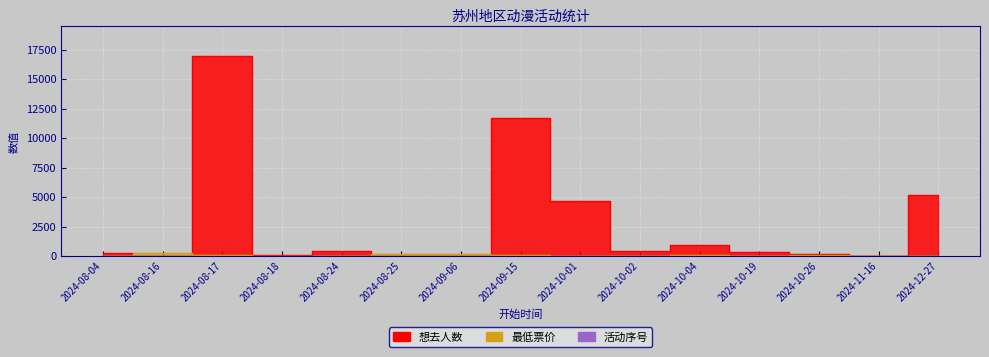

Which series has the widest spread of values?

想去人数